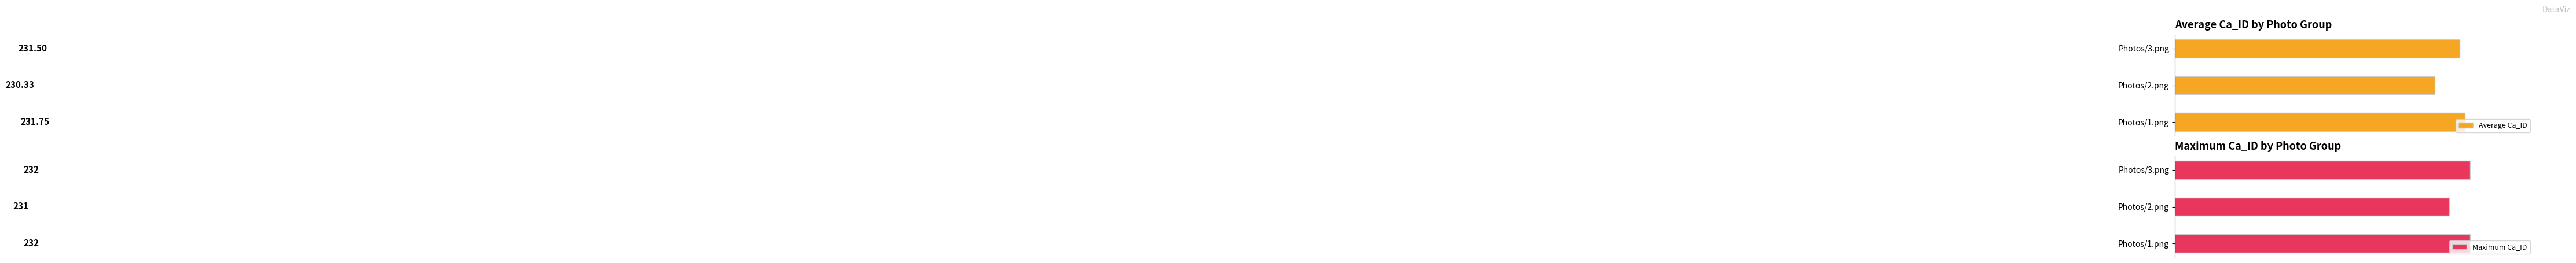

What are all the series names shown in the legend?

Average Ca_ID, Maximum Ca_ID